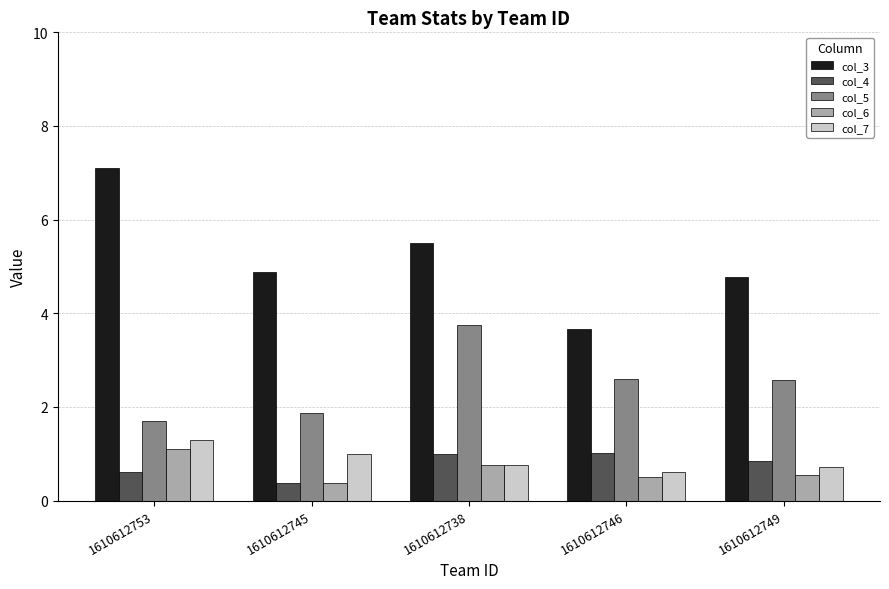

Reading right to left, list all the values displayed in this chart.

col_3: 4.8	3.7	5.5	4.9	7.1
col_4: 0.8	1.0	1.0	0.4	0.6
col_5: 2.6	2.6	3.8	1.9	1.7
col_6: 0.5	0.5	0.8	0.4	1.1
col_7: 0.7	0.6	0.8	1.0	1.3